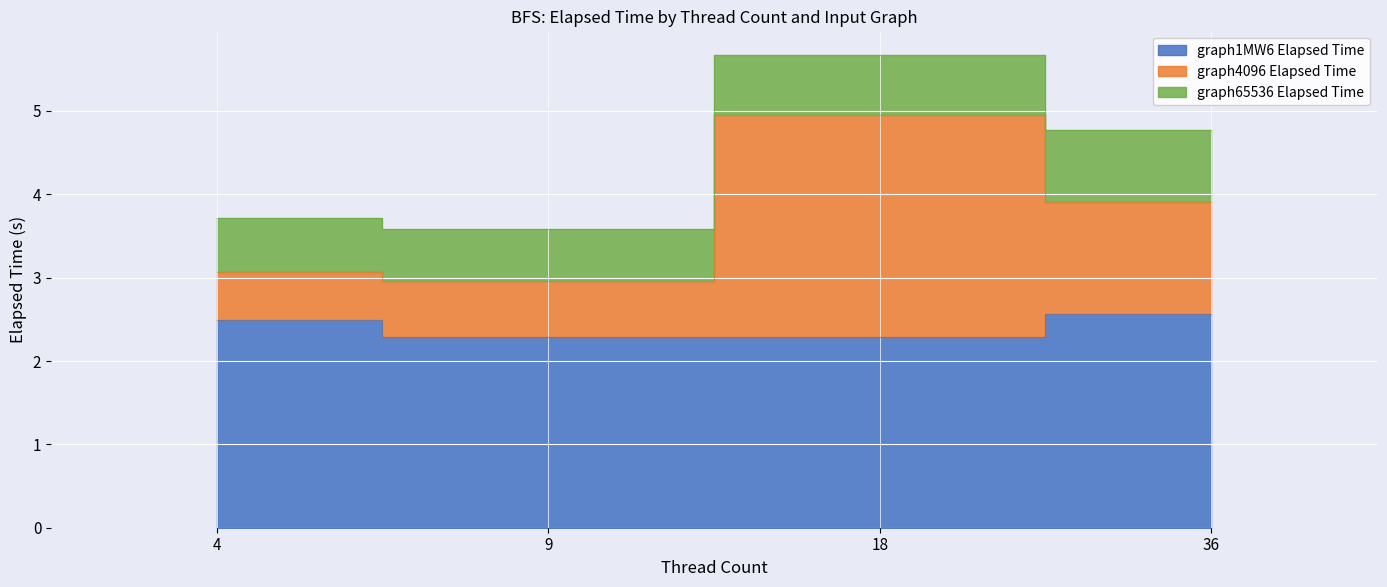

What is the difference between the graph1MW6 Elapsed Time values at 18 and 36?

0.3